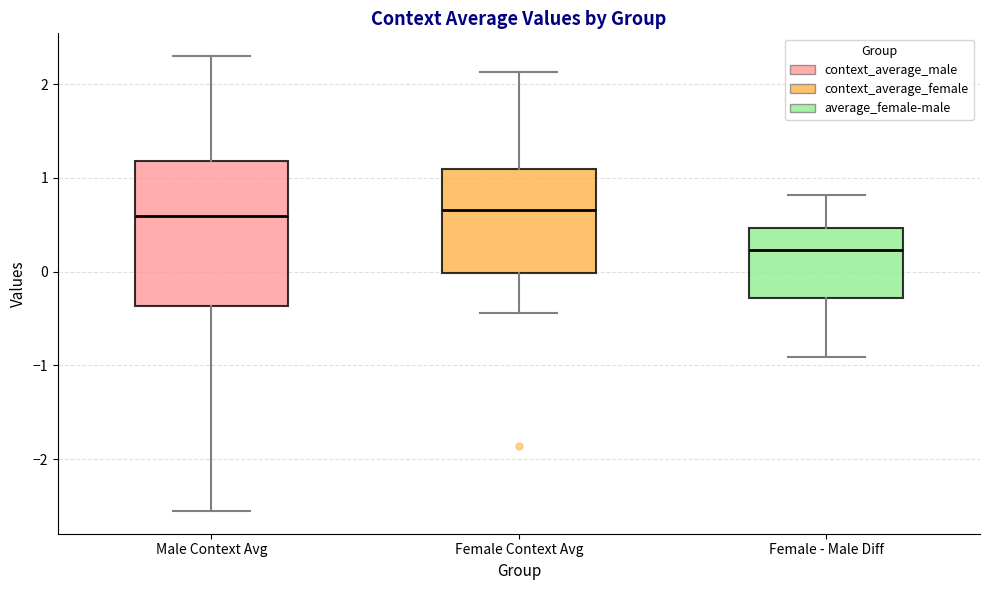

Reading left to right, transcribe this box plot: for each box, give where its median line is, the range the box spans, and where its two whiskers end, as read against the y-axis. The values are not printed on the chart, so give them approximately, as read against the axis.

Male Context Avg: median 0.6, box -0.4 to 1.2, whiskers -2.6 to 2.3
Female Context Avg: median 0.7, box 0.0 to 1.1, whiskers -0.4 to 2.1
Female - Male Diff: median 0.2, box -0.3 to 0.5, whiskers -0.9 to 0.8